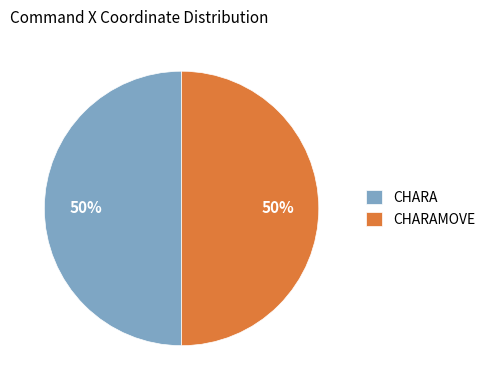

To the nearest percent, what is the average slice percentage?

50%